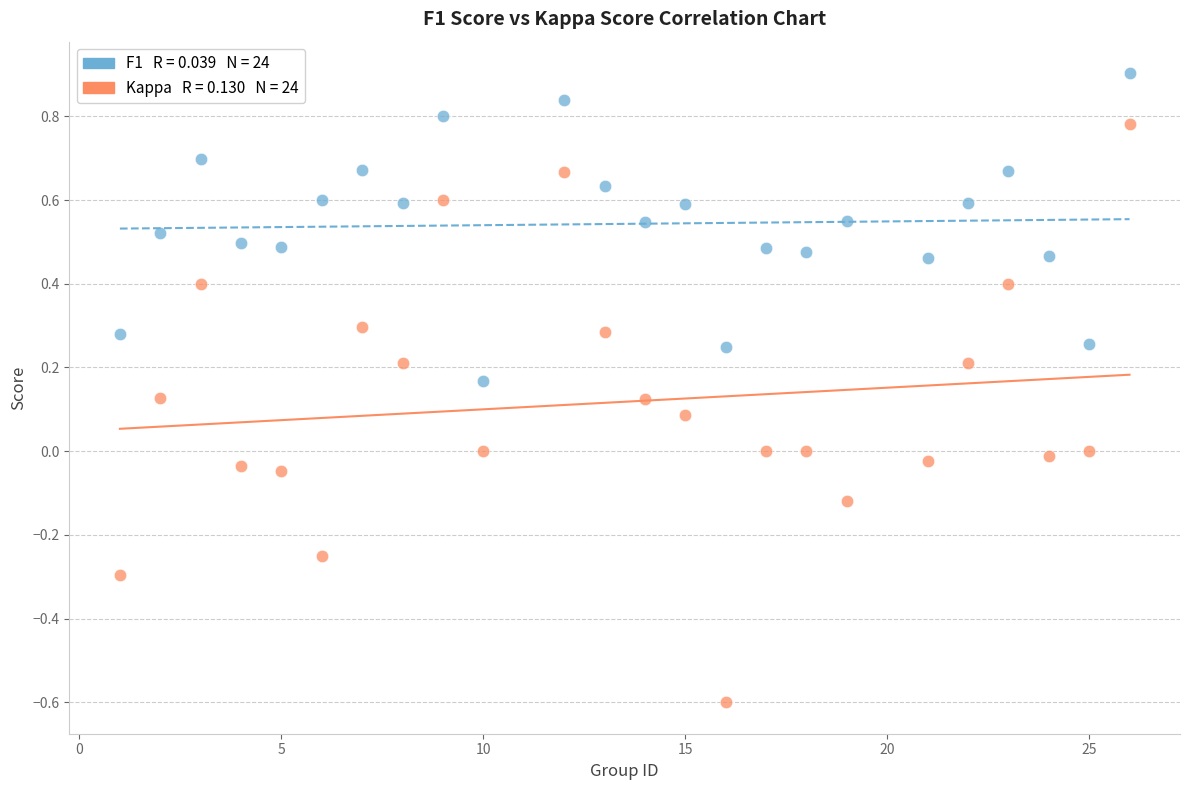

Across all data points, what is the range of Y values (max minus min)?

1.5